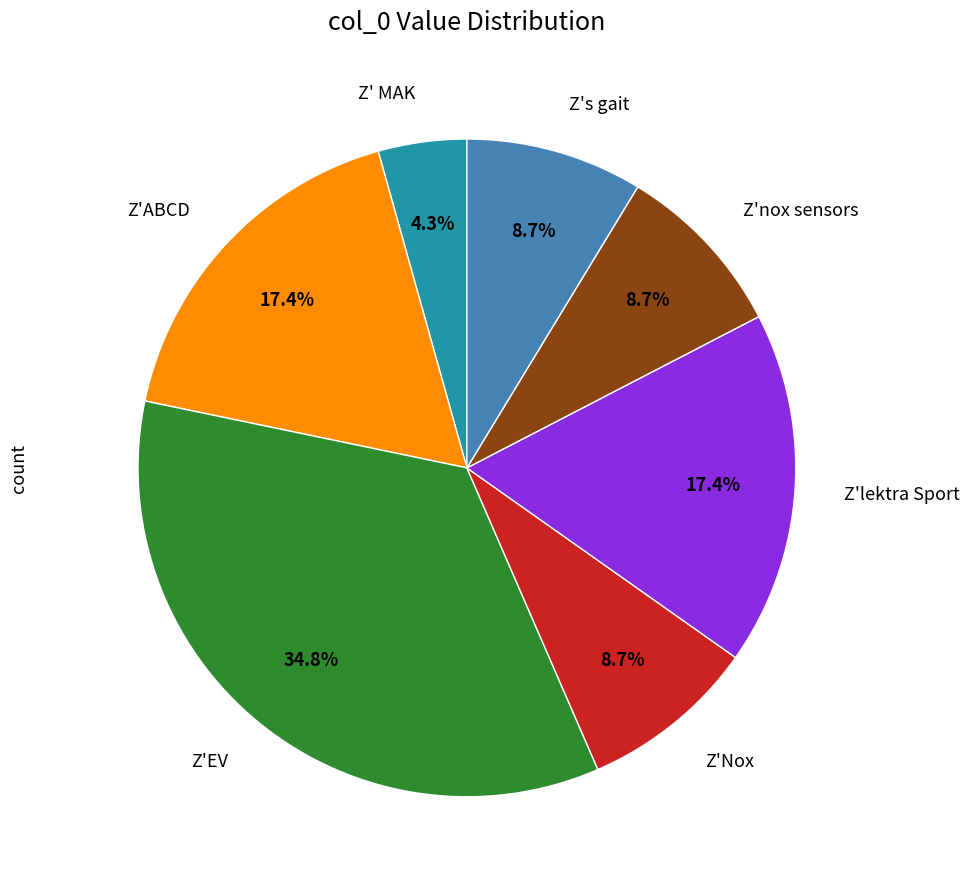

True or false: Z' MAK accounts for 13% of the total.

False